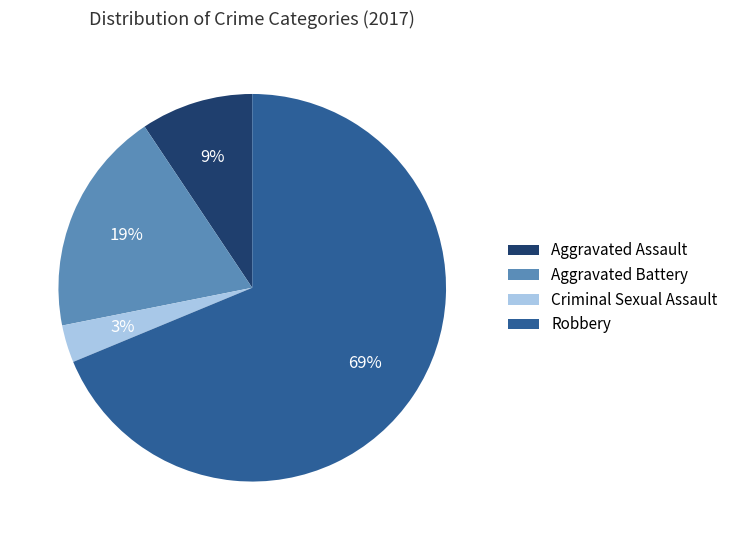

What percentage is the Aggravated Assault slice, to the nearest percent?

9%